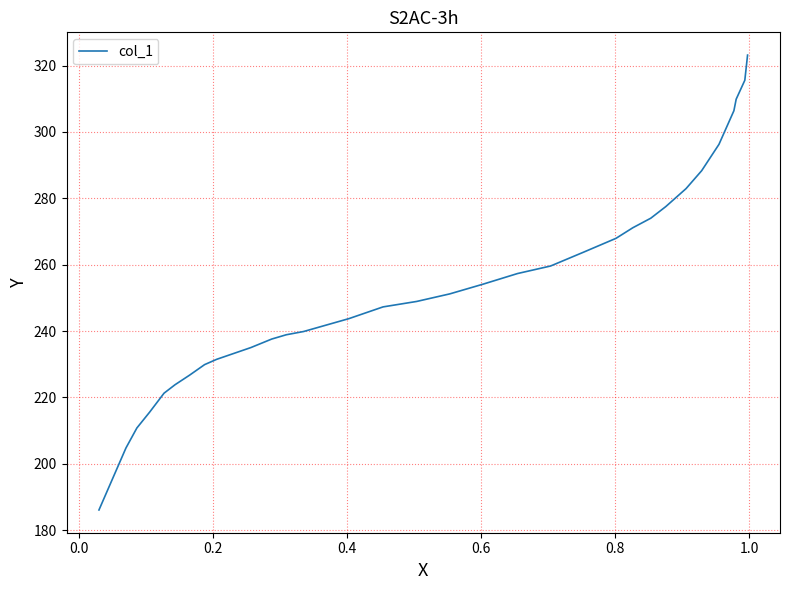

Count the number of data series in this chart.

1